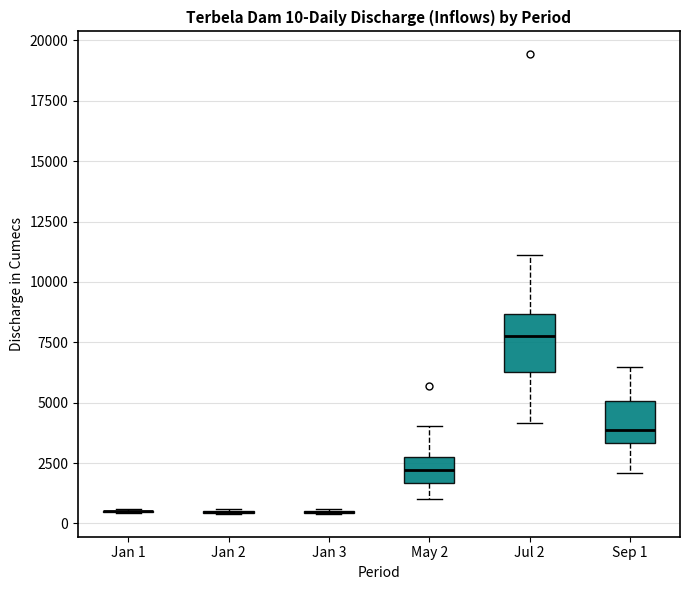

Which box is the tallest, from its lower edge to its upper edge?

Jul 2